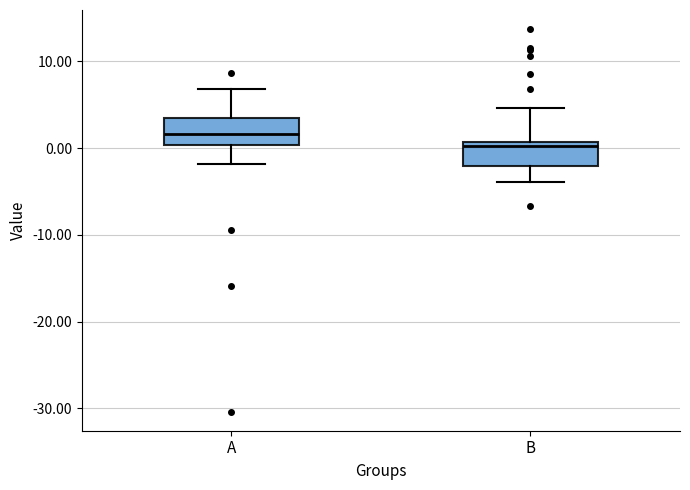

Where does the upper whisker of the box for B end on the y-axis? The values are not printed on the chart, so give them approximately, as read against the axis.

5